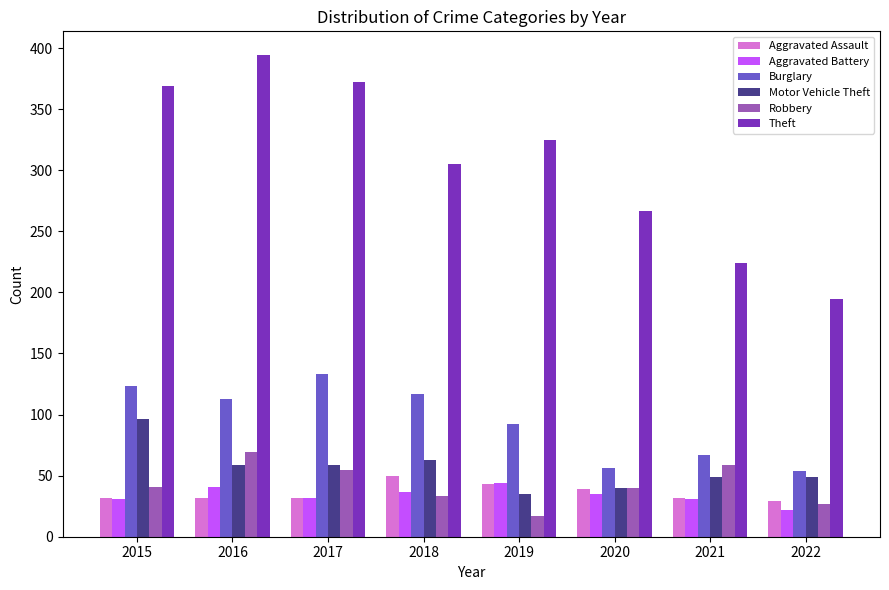

At which category does the chart reach its peak across all series?

2016